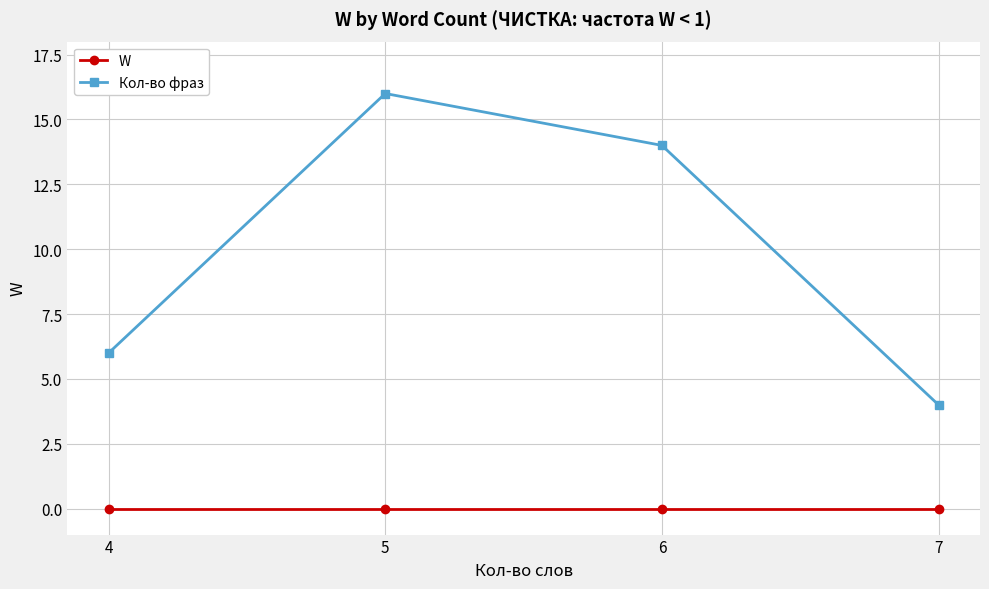

What is the total value across all series at 5?

16